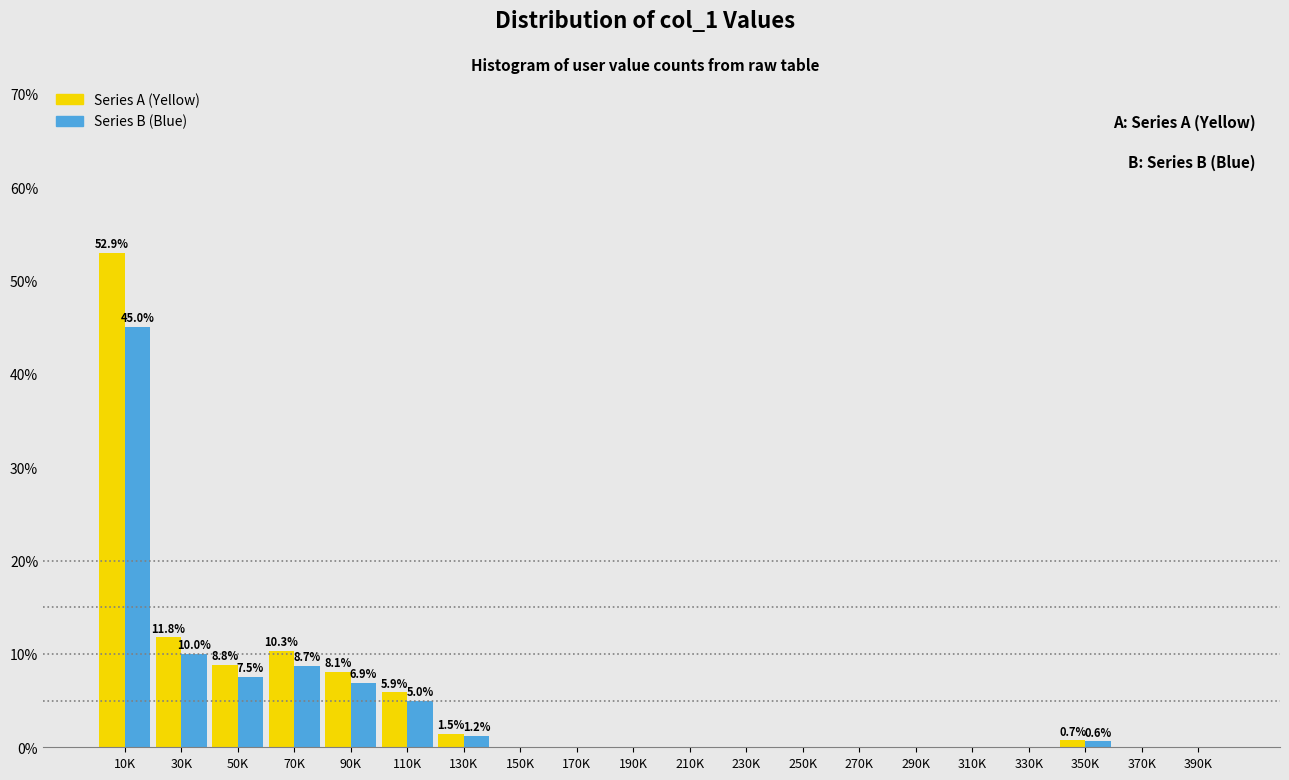

What is the sum of all Series B (Blue) values?

85.0